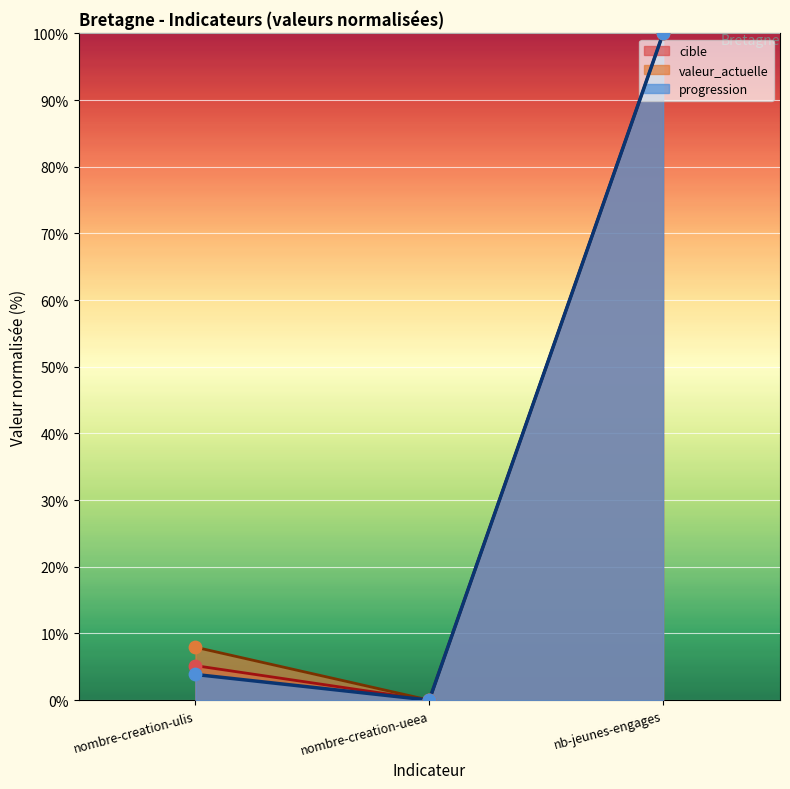

Which series contains the highest Y value?

valeur_actuelle